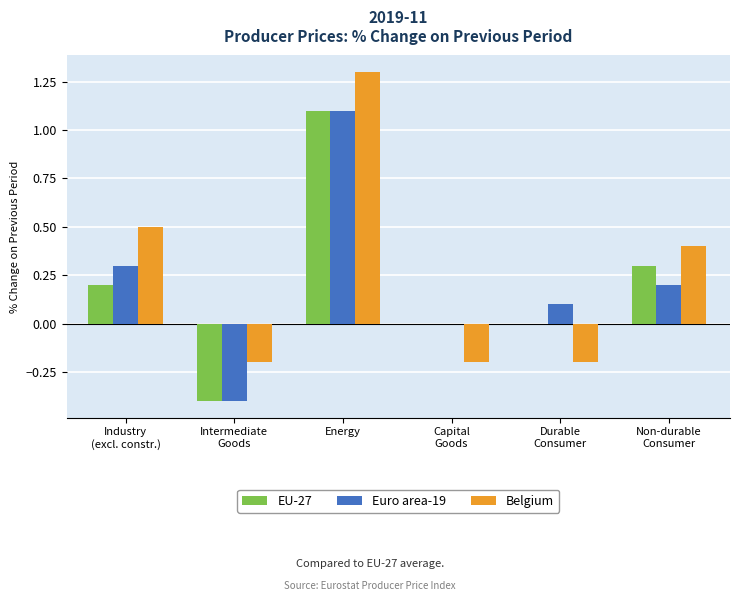

What is the sum of all Euro area-19 values?

1.3